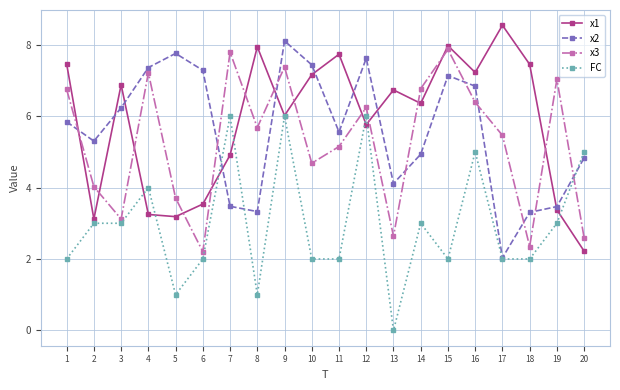

True or false: x3 and x1 intersect in this chart.

True